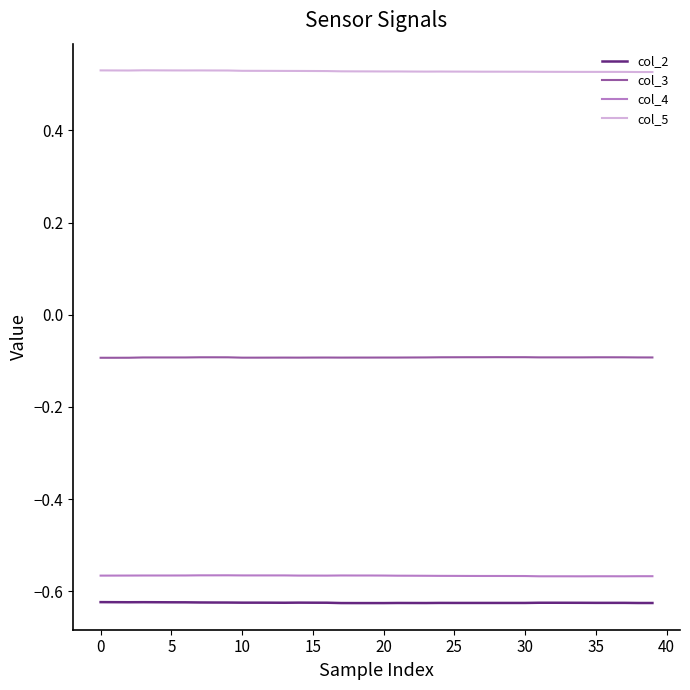

True or false: col_4 and col_5 cross at least once.

False